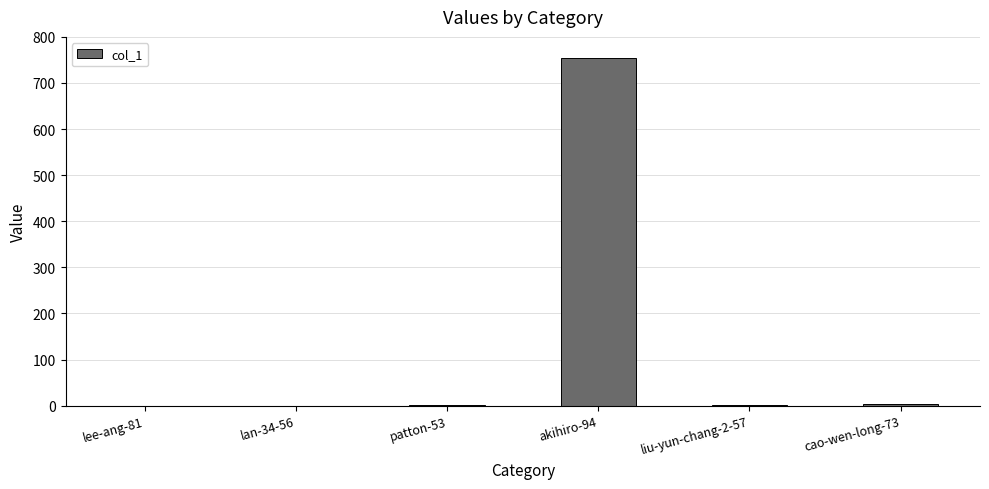

Is it true that the value at lan-34-56 is -466?

False